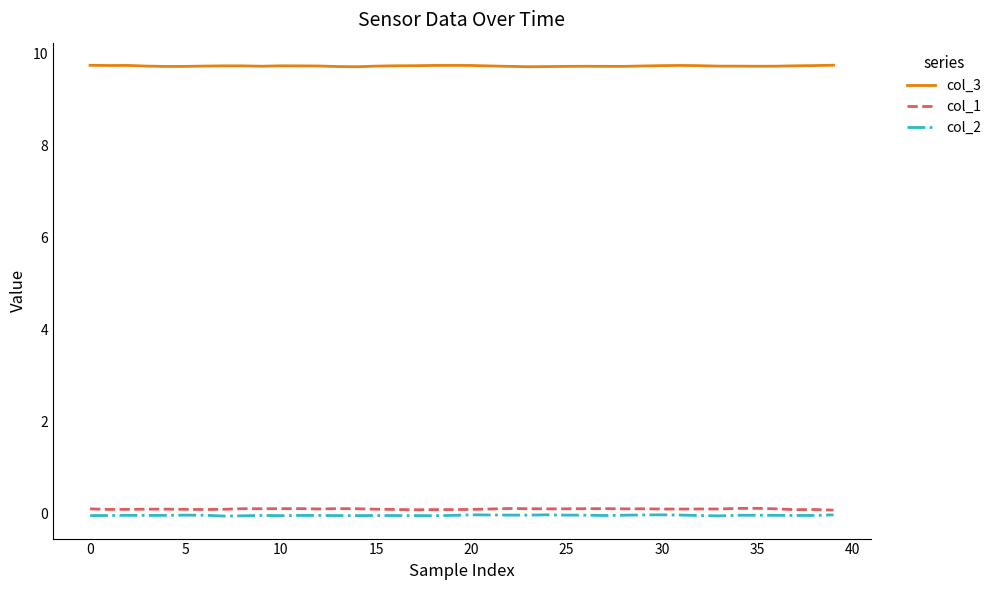

Which series has the largest total across all categories?

col_3